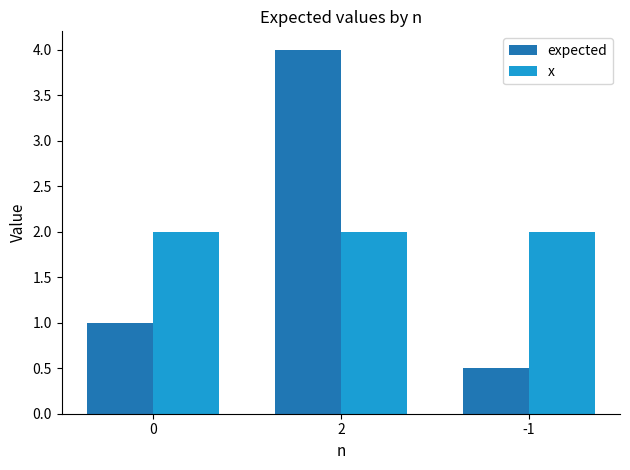

What is the value of the x bar at the 1st from the left?

2.0